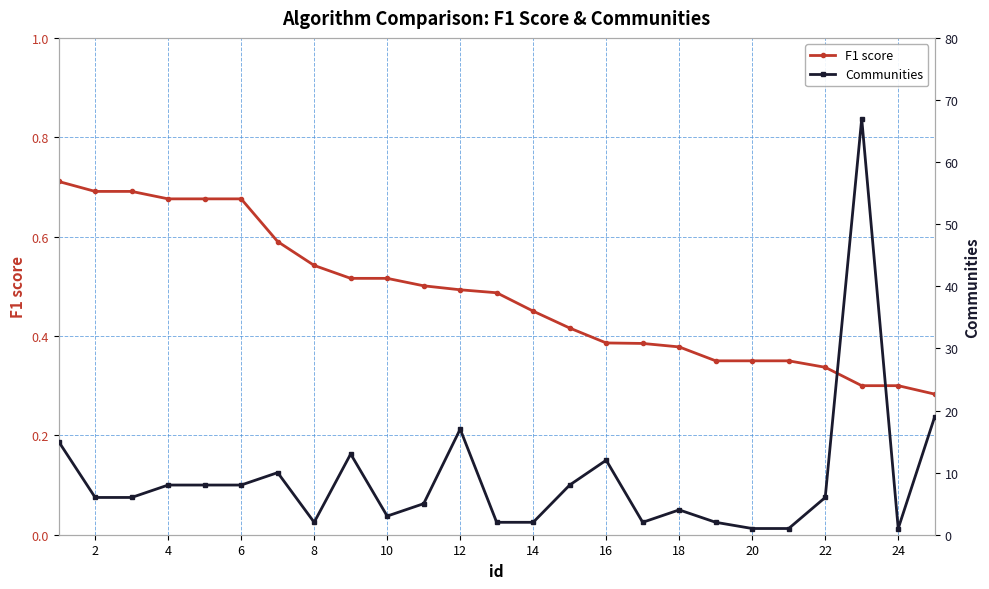

How many F1 score values are between 0 and 1?

25